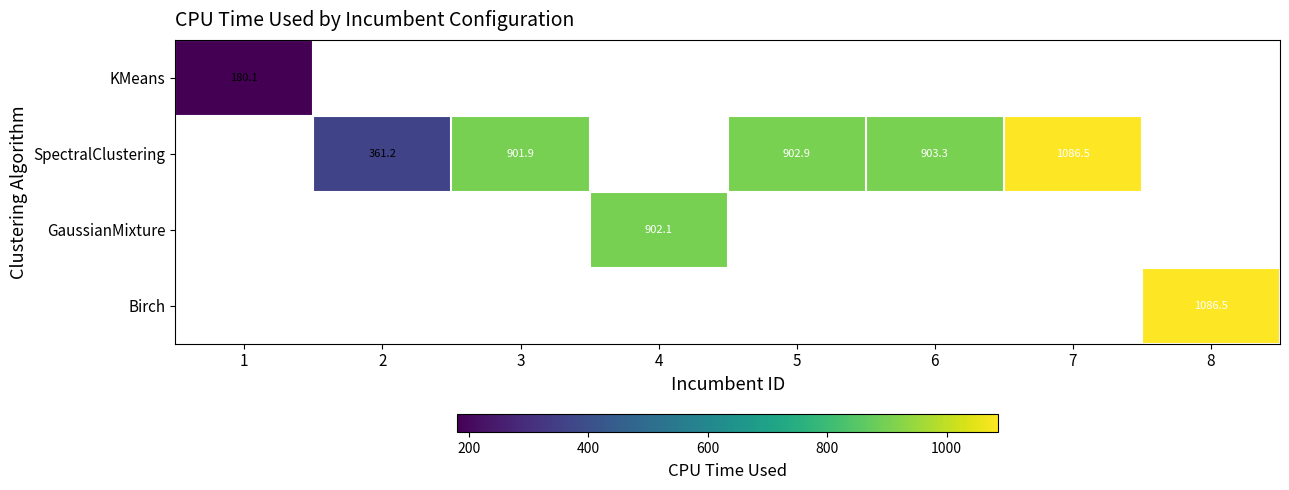

Is the value of KMeans at 1 greater than the value of GaussianMixture at 4?

No